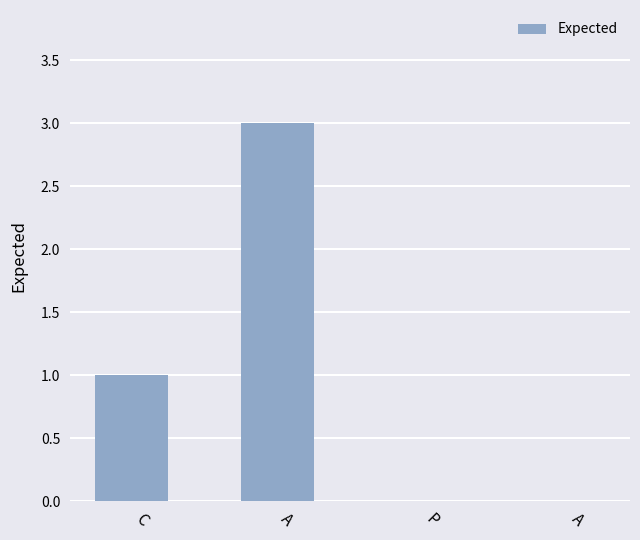

Does the chart contain any negative values?

No